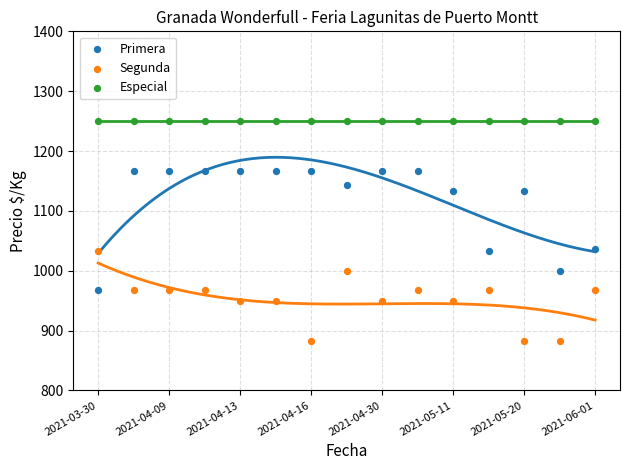

Which series reaches the minimum Y coordinate?

Segunda